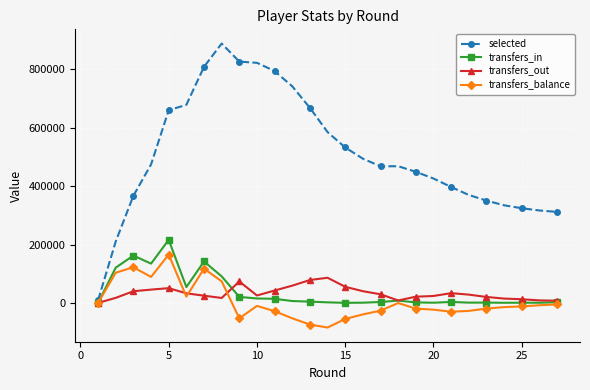

What is the smallest value displayed?

-84322